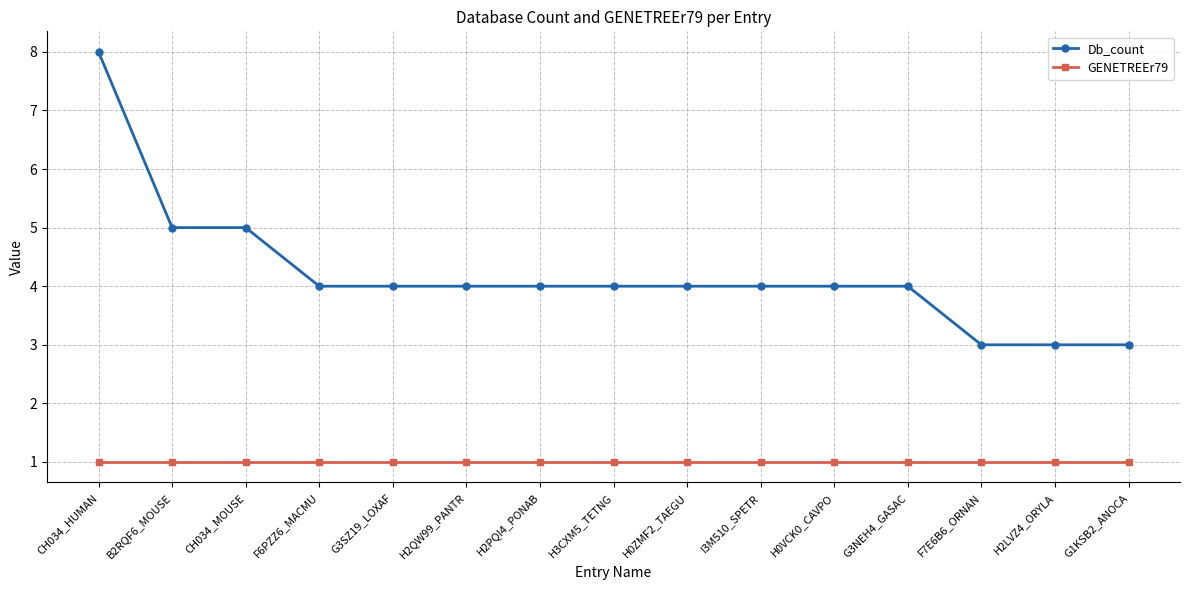

Reading left to right, transcribe all the data shown in this chart.

Db_count: CH034_HUMAN=8	B2RQF6_MOUSE=5	CH034_MOUSE=5	F6PZZ6_MACMU=4	G3SZ19_LOXAF=4	H2QW99_PANTR=4	H2PQI4_PONAB=4	H3CXM5_TETNG=4	H0ZMF2_TAEGU=4	I3M510_SPETR=4	H0VCK0_CAVPO=4	G3NEH4_GASAC=4	F7E6B6_ORNAN=3	H2LVZ4_ORYLA=3	G1KSB2_ANOCA=3
GENETREEr79: CH034_HUMAN=1	B2RQF6_MOUSE=1	CH034_MOUSE=1	F6PZZ6_MACMU=1	G3SZ19_LOXAF=1	H2QW99_PANTR=1	H2PQI4_PONAB=1	H3CXM5_TETNG=1	H0ZMF2_TAEGU=1	I3M510_SPETR=1	H0VCK0_CAVPO=1	G3NEH4_GASAC=1	F7E6B6_ORNAN=1	H2LVZ4_ORYLA=1	G1KSB2_ANOCA=1